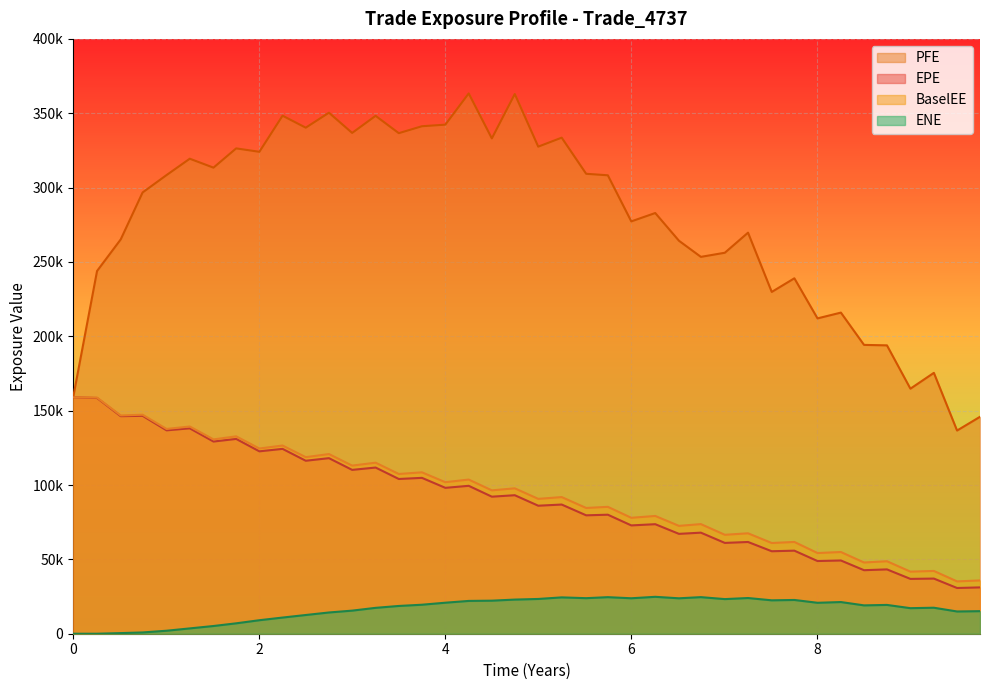

Read the ENE value at 5.99857.

23846.0